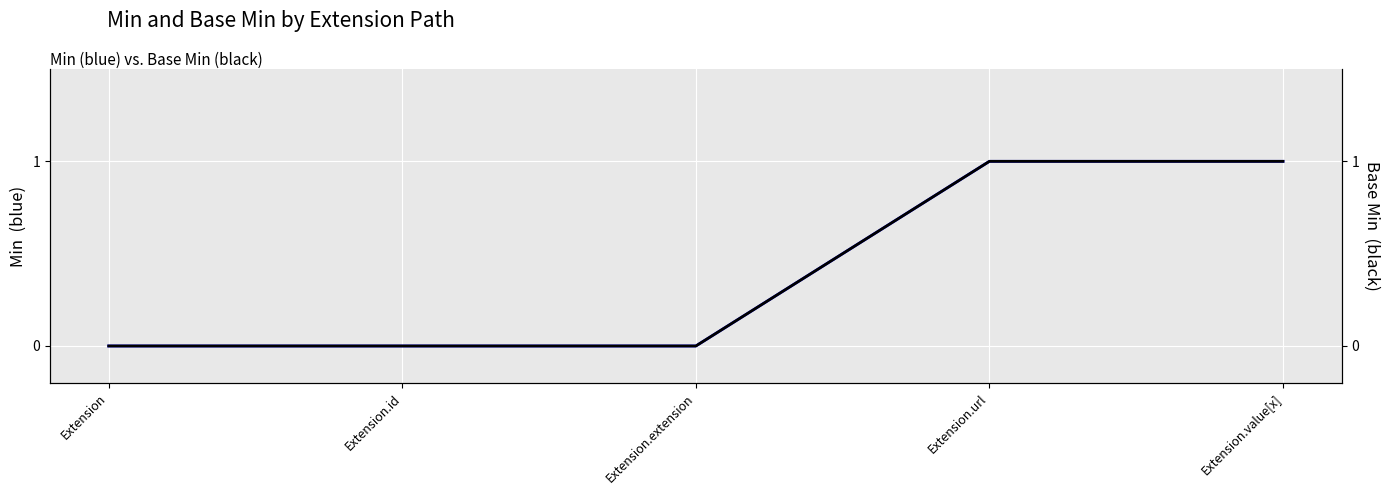

Reading right to left, what are all the values shown in this chart?

Min: 1	1	0	0	0
Base Min: 1	1	0	0	0